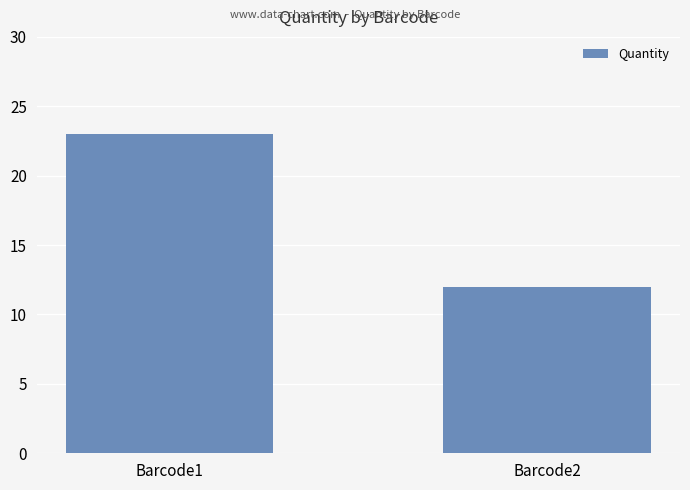

What is the sum of all values?

35